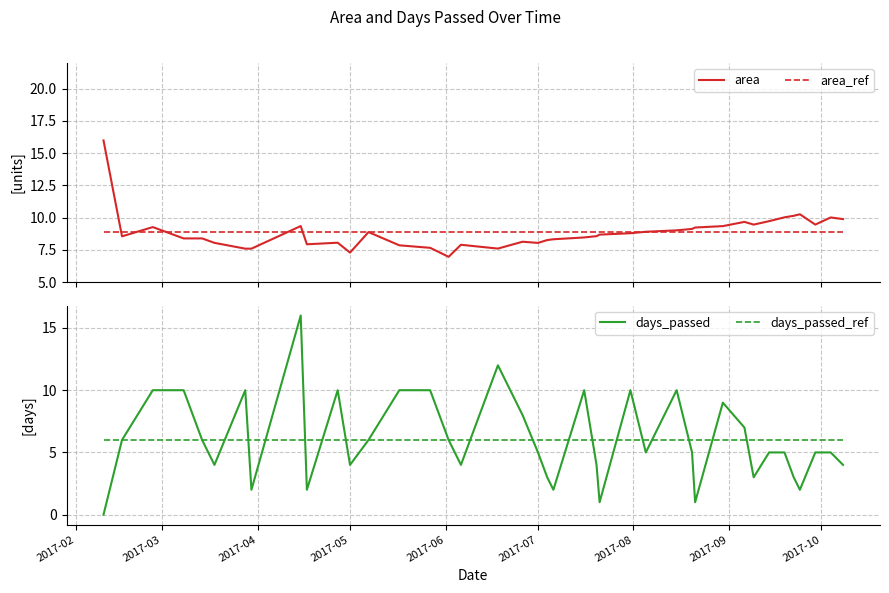

True or false: days_passed_ref has more than 2 interior local peaks.

False